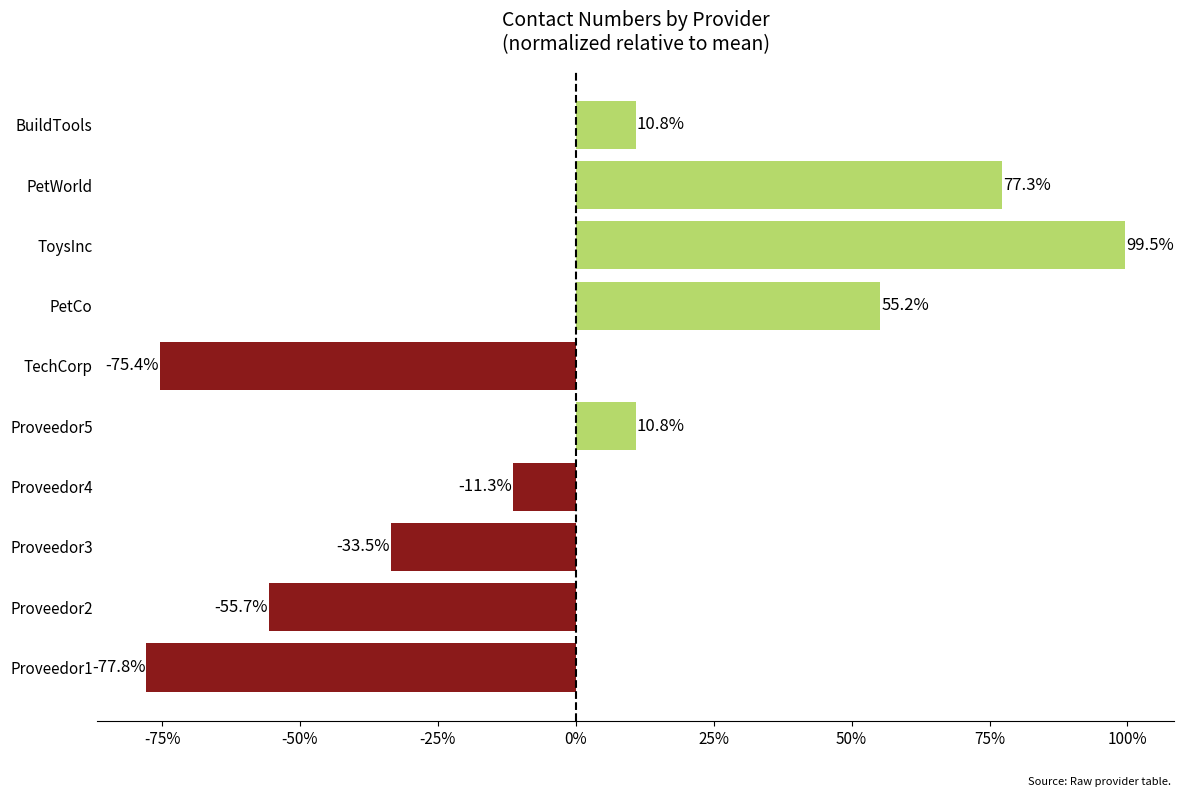

Count the number of categories in the chart.

10